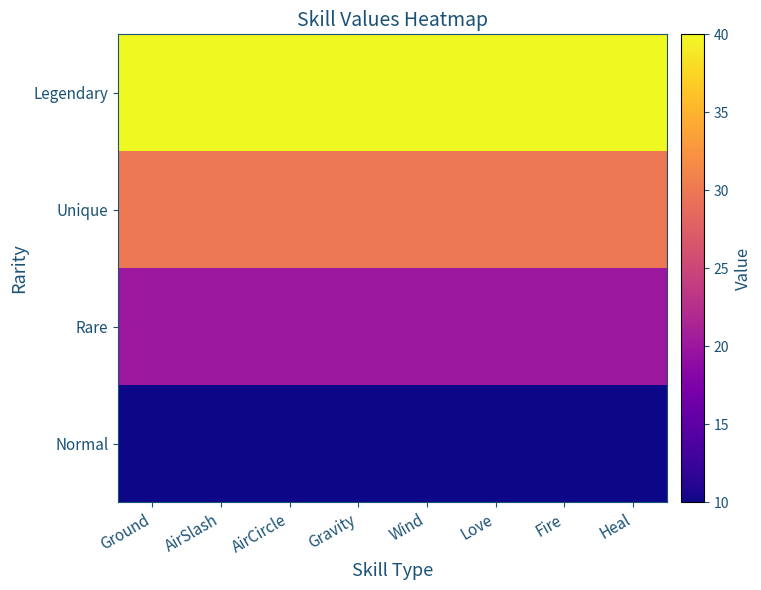

Which has a higher value, AirCircle or Wind?

AirCircle